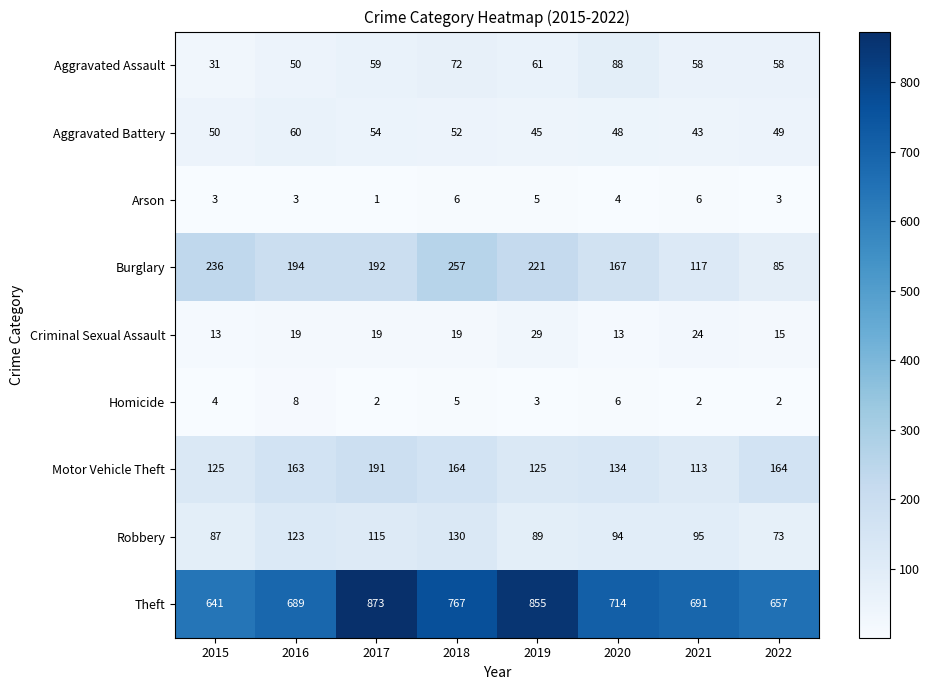

At which category is the sum across all series the highest?

2017